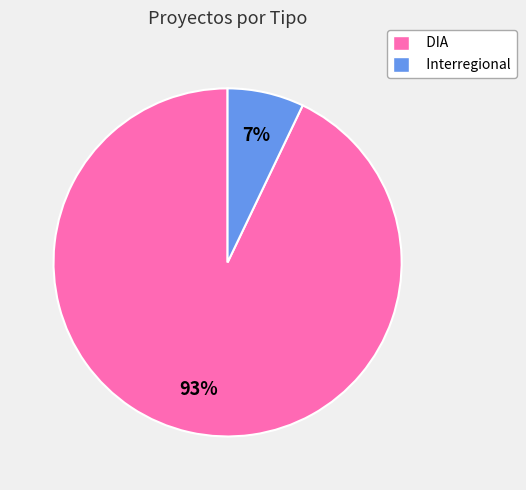

True or false: DIA accounts for 99% of the total.

False